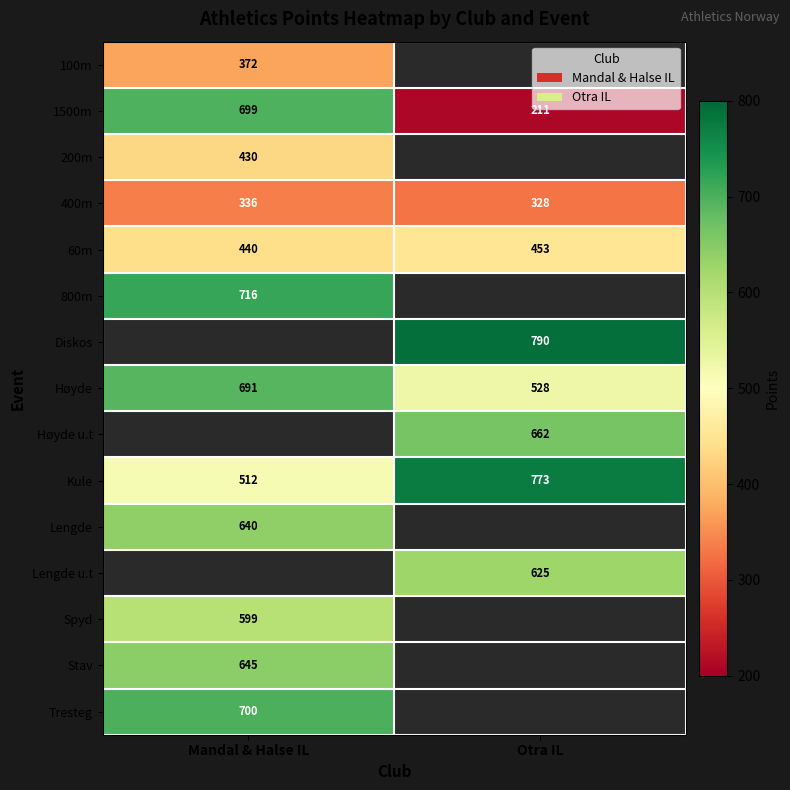

Rank the categories by Kule value from lowest to highest.

Mandal & Halse IL, Otra IL